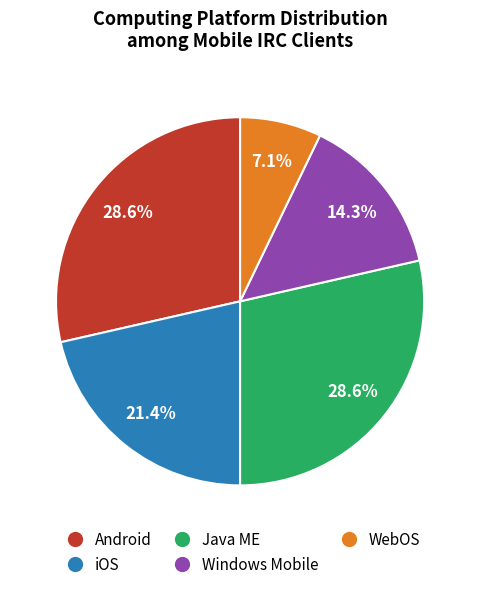

The Windows Mobile slice represents 14% of the pie. True or false?

True